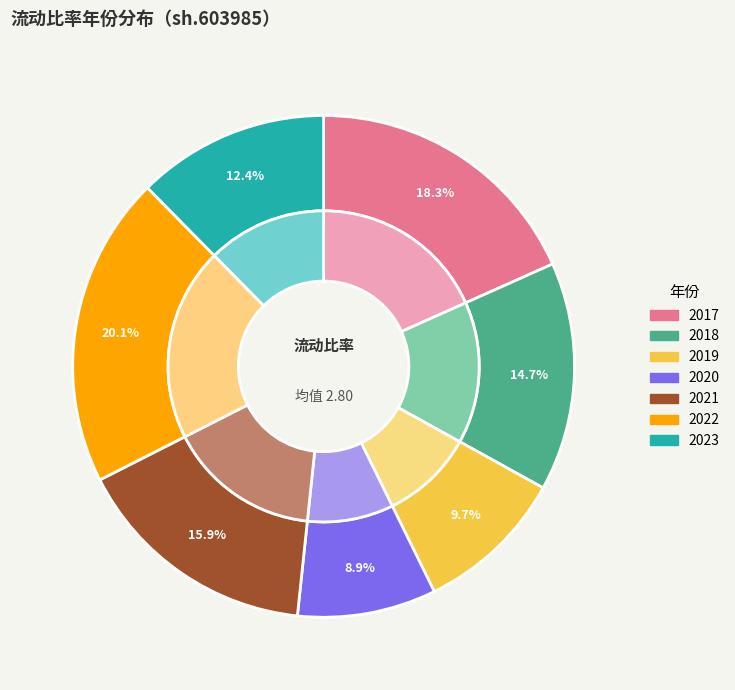

Is it true that 2020 is 16% of the pie?

False